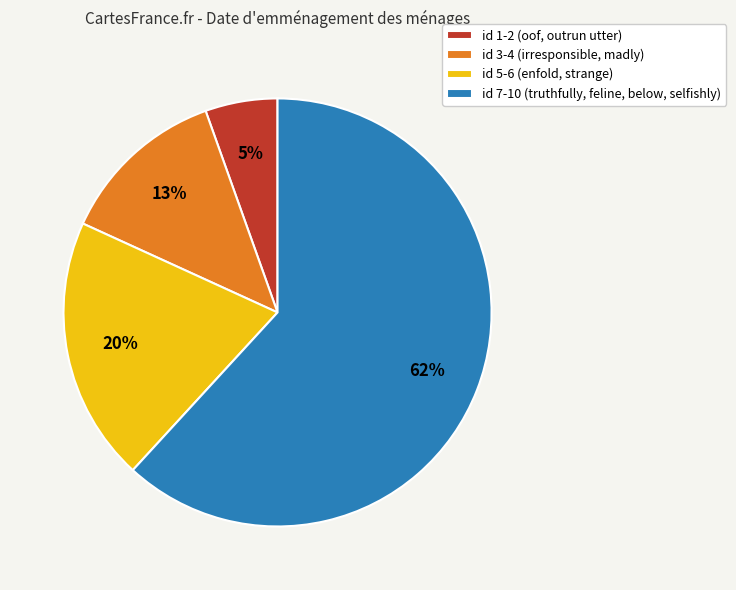

To the nearest percent, what portion does id 7-10 (truthfully, feline, below, selfishly) represent?

62%